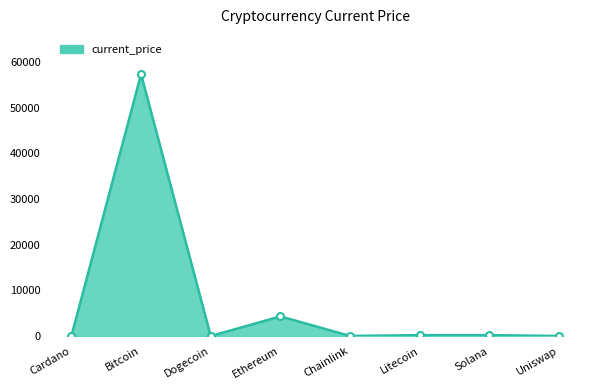

Approximately how many times larger is the value at Bitcoin compared to Cardano?

36062.9